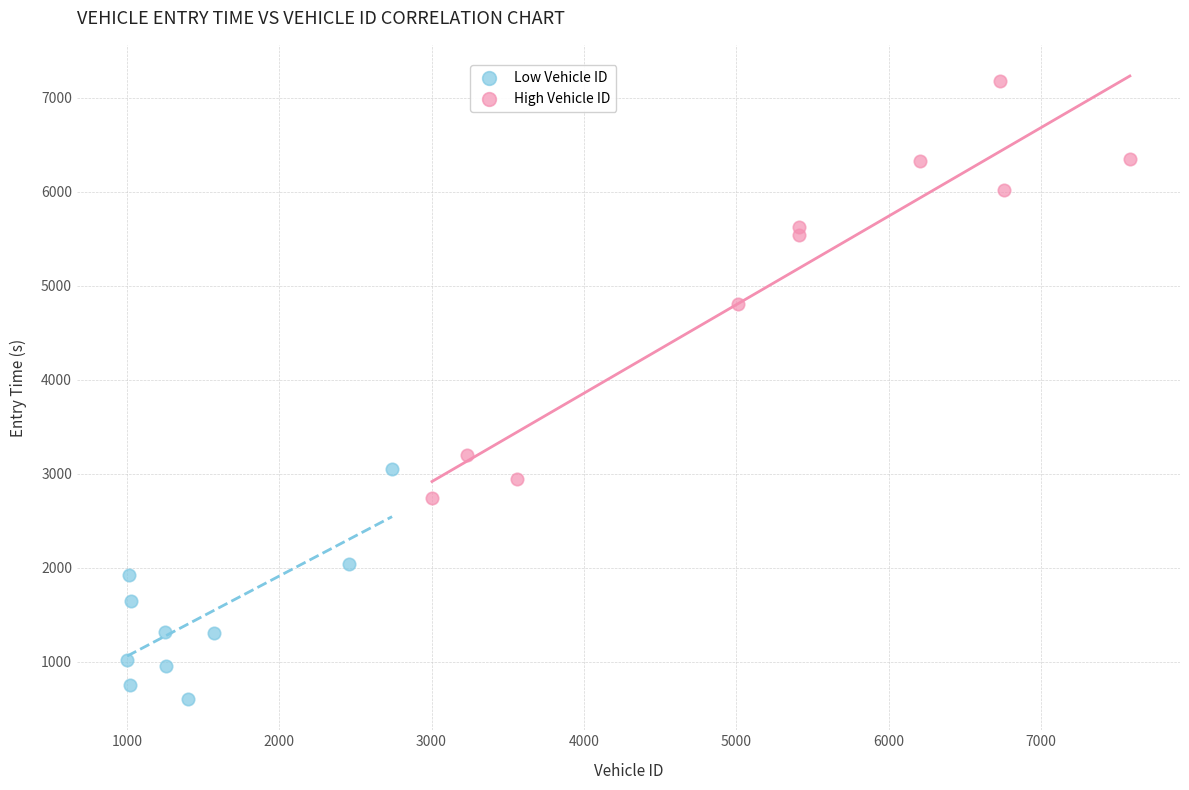

Which series has the largest Y range (max minus min)?

High Vehicle ID